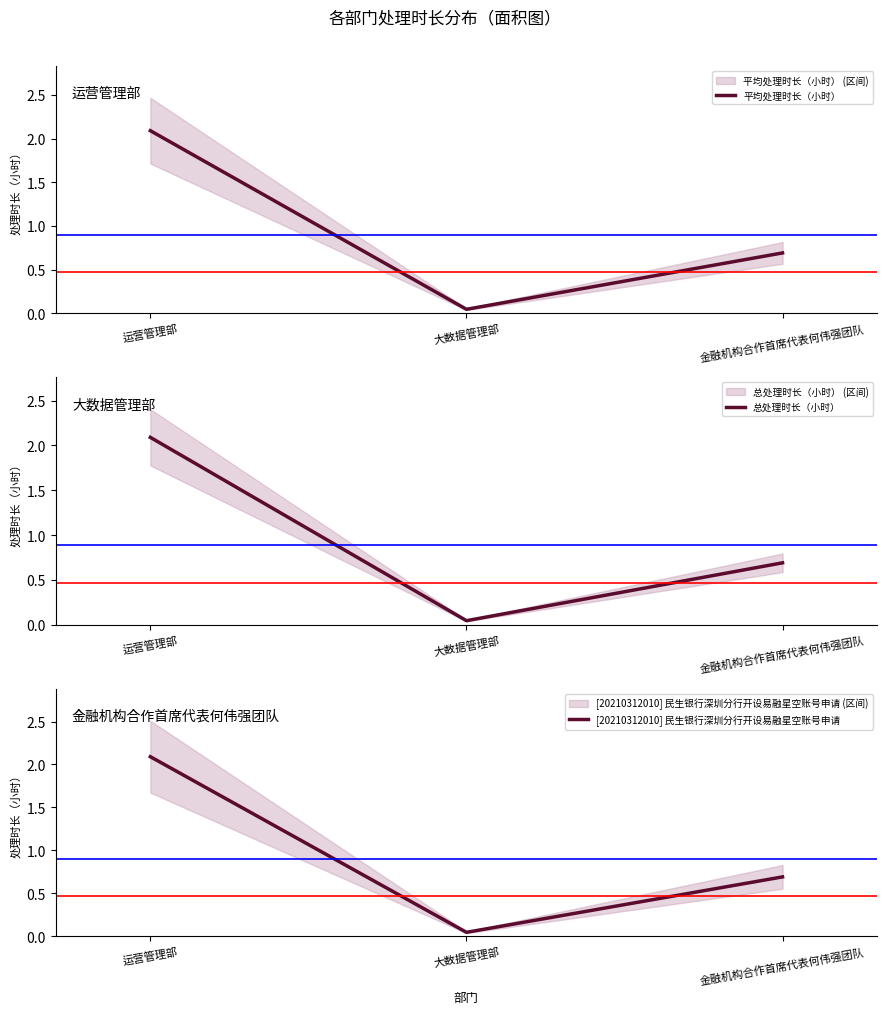

How many lines are shown in the chart?

3